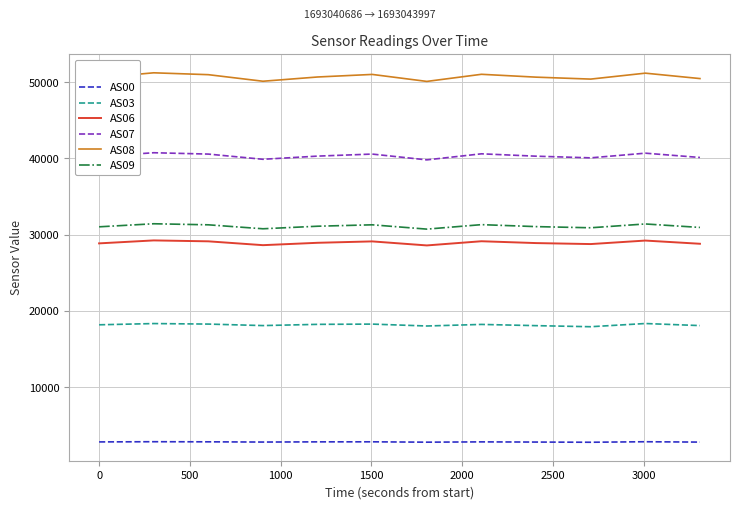

True or false: AS07 and AS09 cross at least once.

False